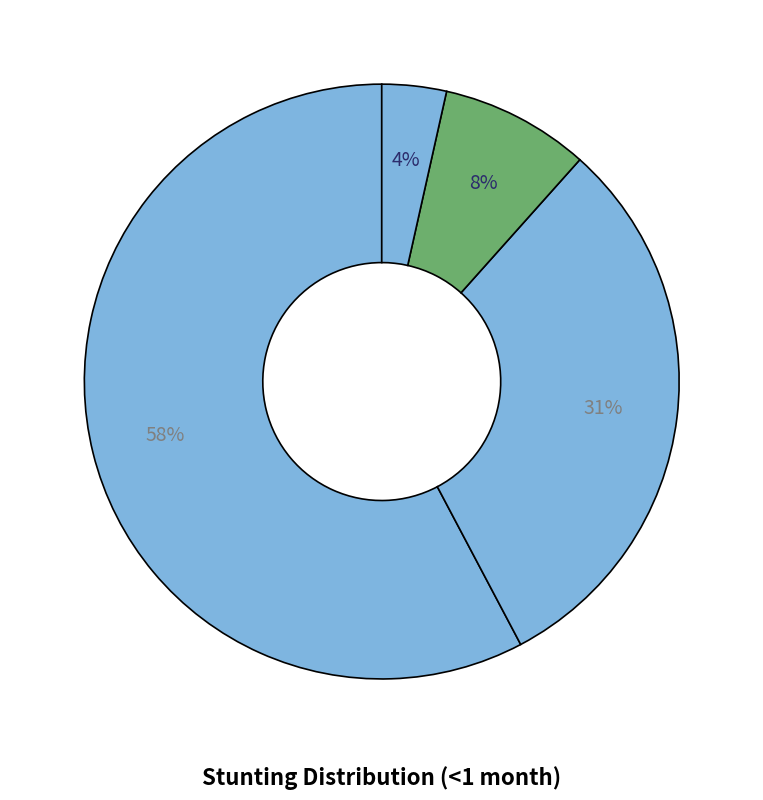

Count the number of slices in the pie.

4